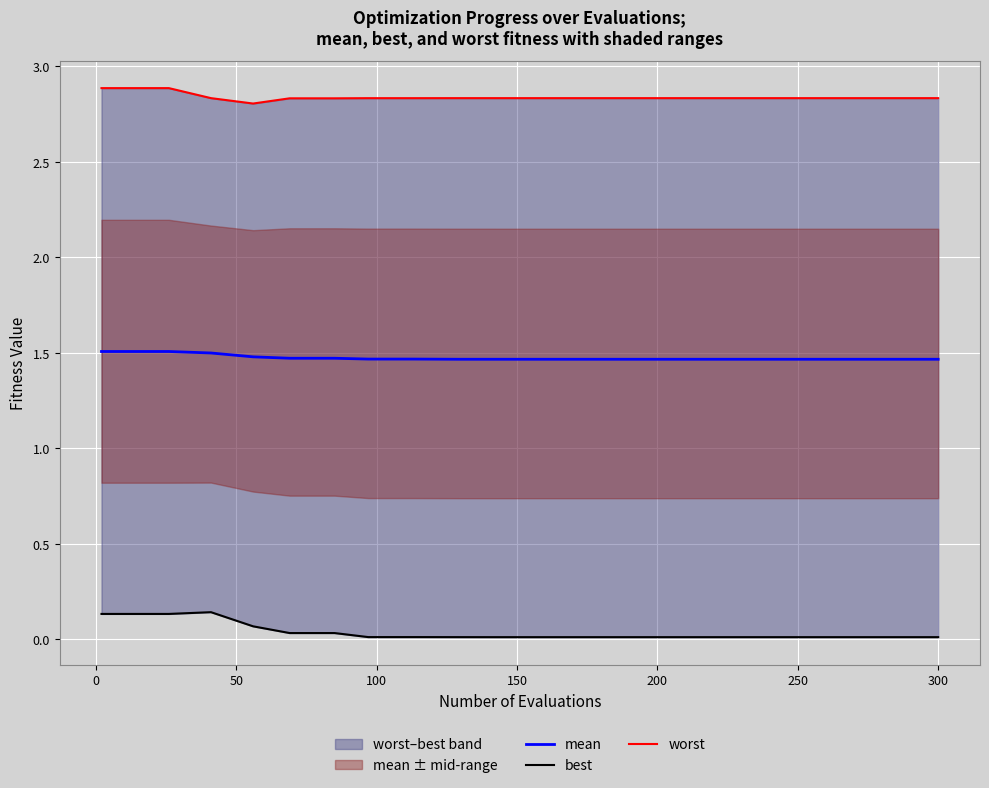

True or false: mean has more than 2 interior local peaks.

False